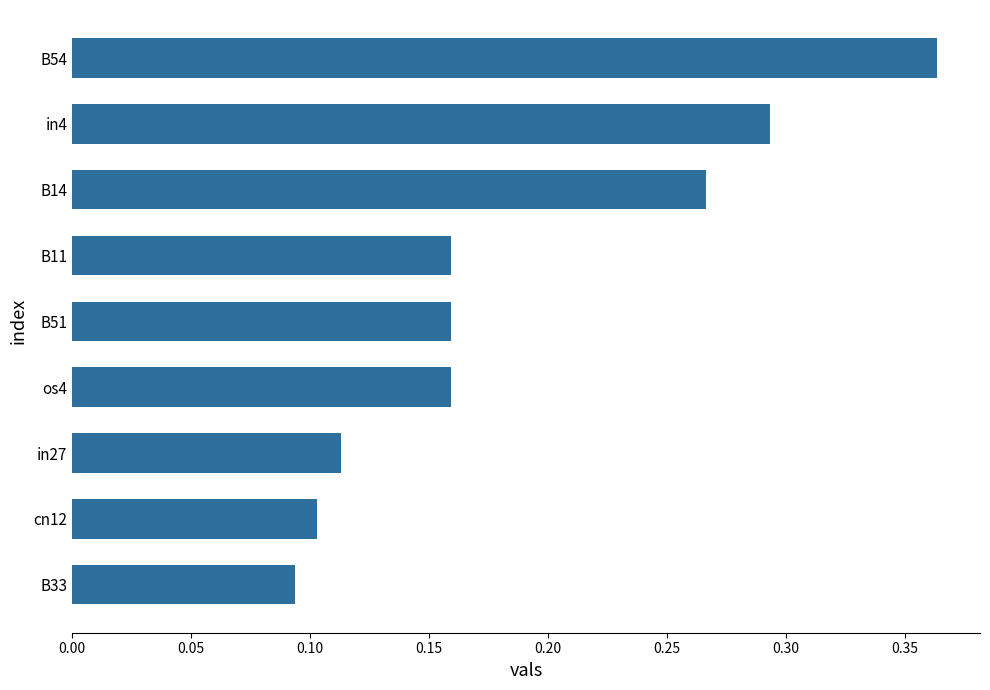

Between in4 and B11, which is larger?

in4